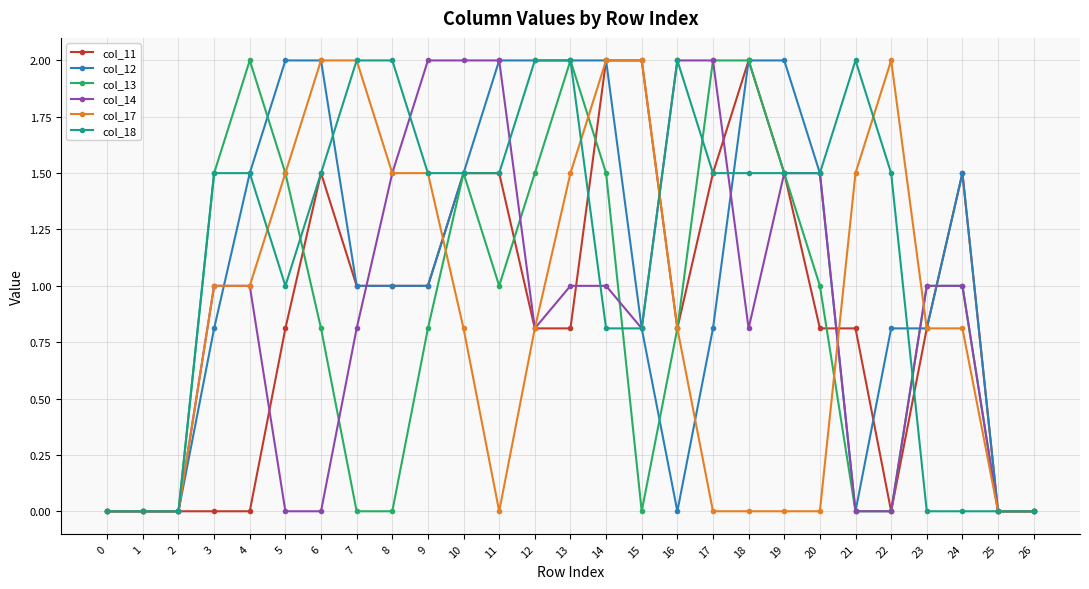

What is the greatest value displayed?

2.0